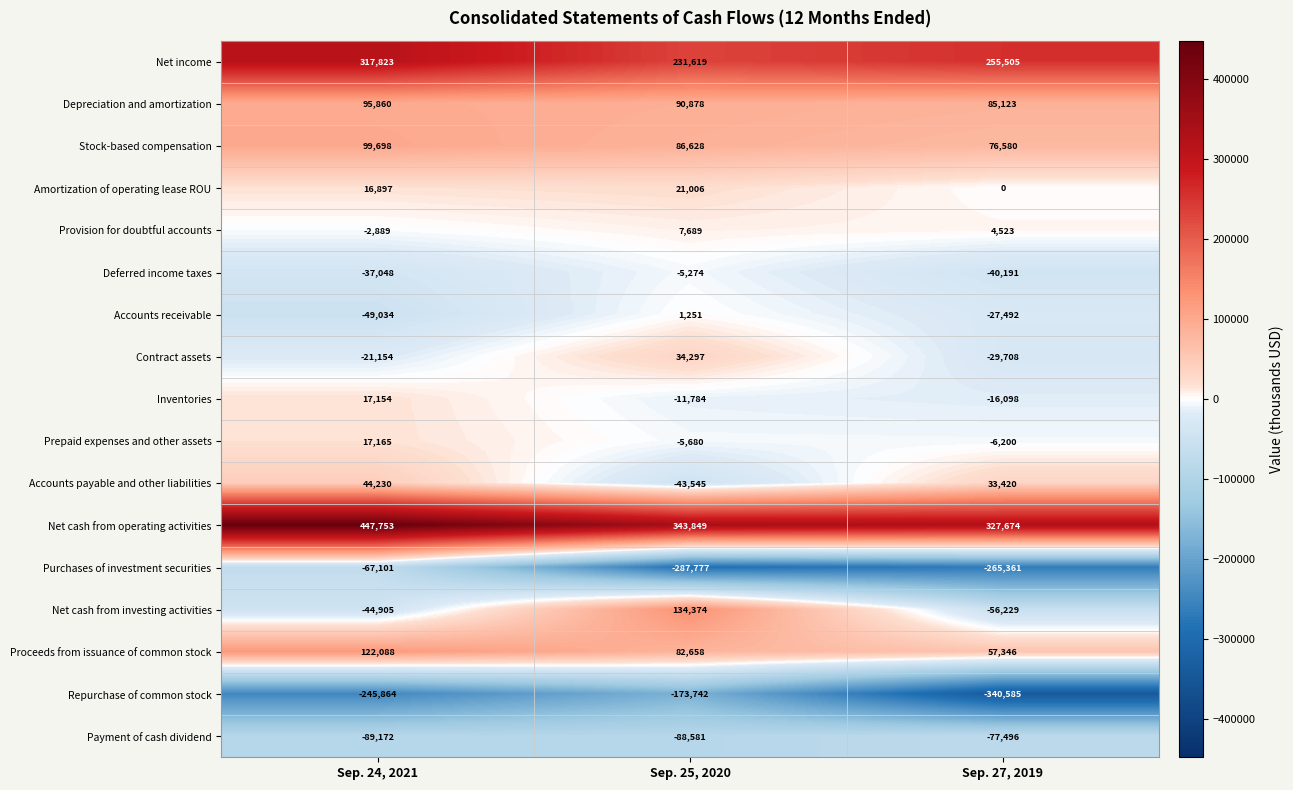

True or false: Net cash from operating activities has a value of 600691 at Sep. 25, 2020.

False